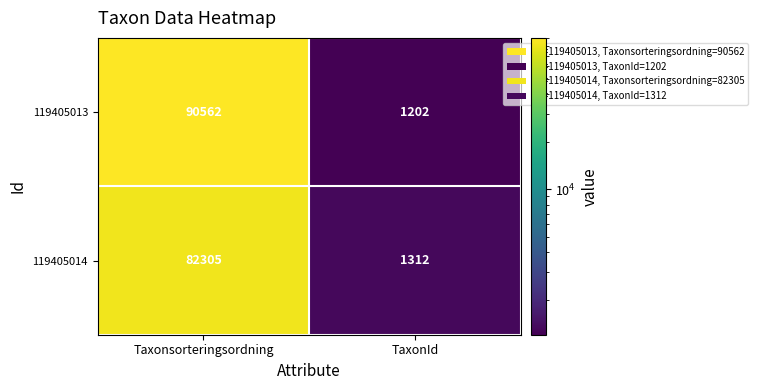

What is the difference between the highest and lowest values at TaxonId?

110